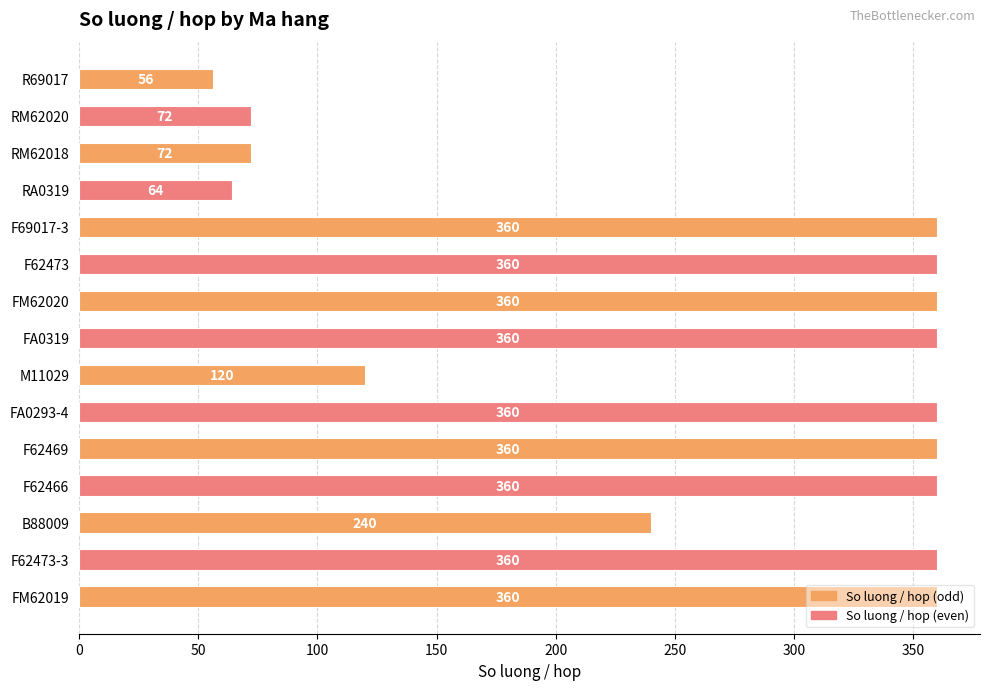

True or false: the data shows 120 at M11029.

True